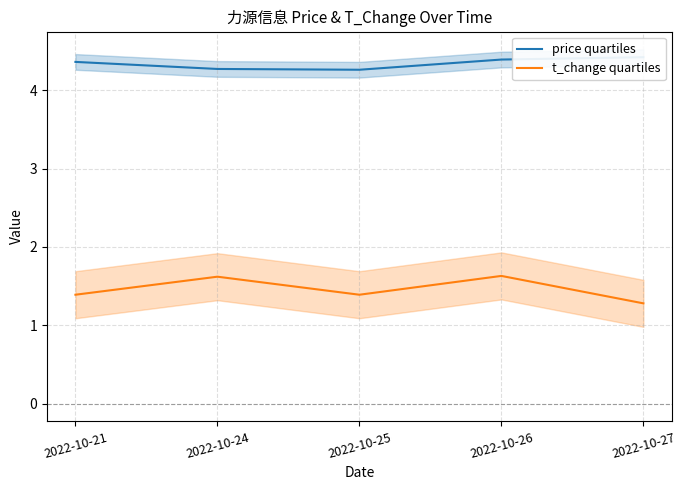

Which has a higher value, 2022-10-21 or 2022-10-24?

2022-10-21